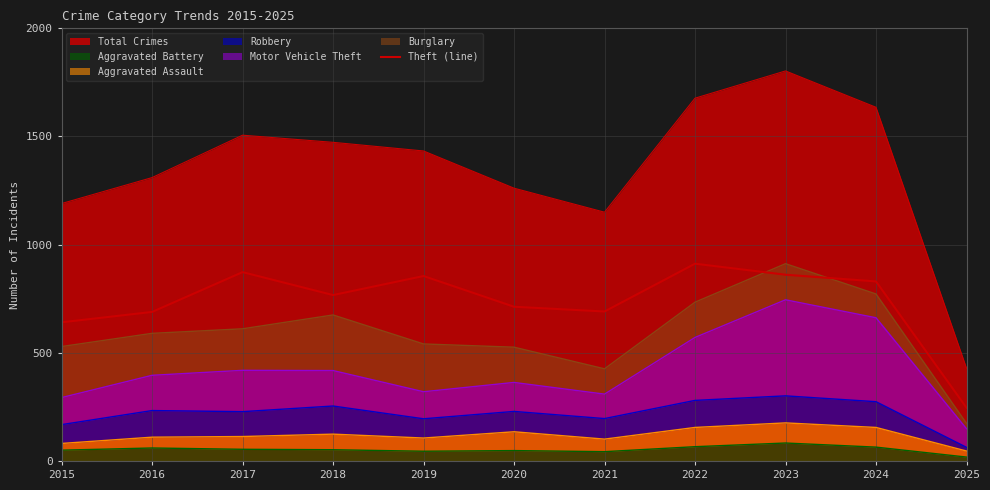

What is the ratio of the value at 2025 to the value at 2020?

0.3